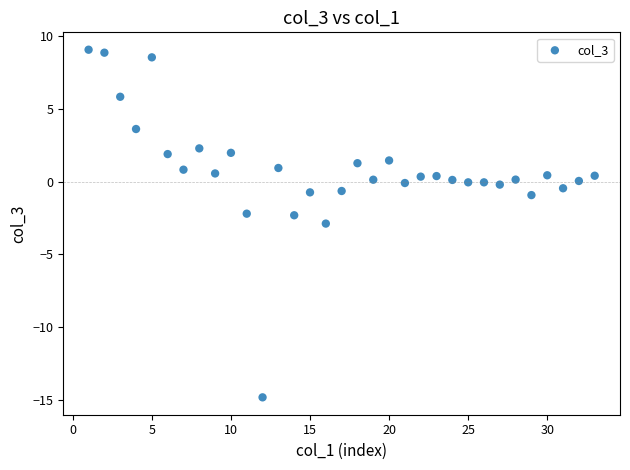

What is the range of X values (max minus min)?

32.0